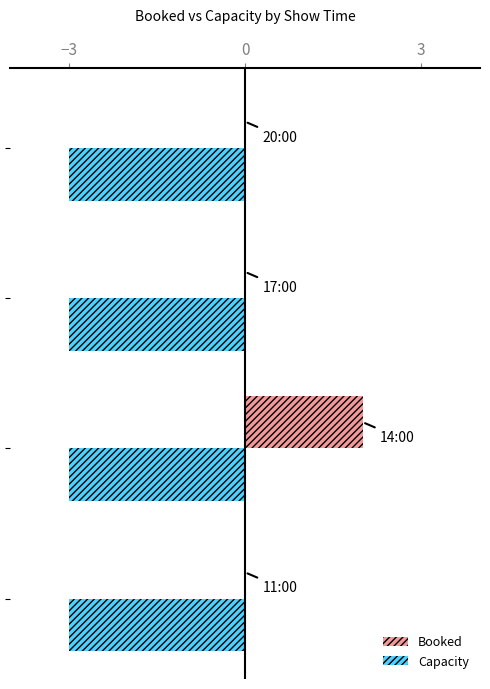

How many distinct data groups are displayed?

2